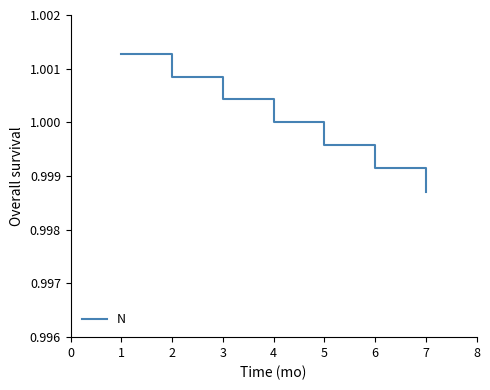

True or false: the data has more than 0 interior local peaks.

False